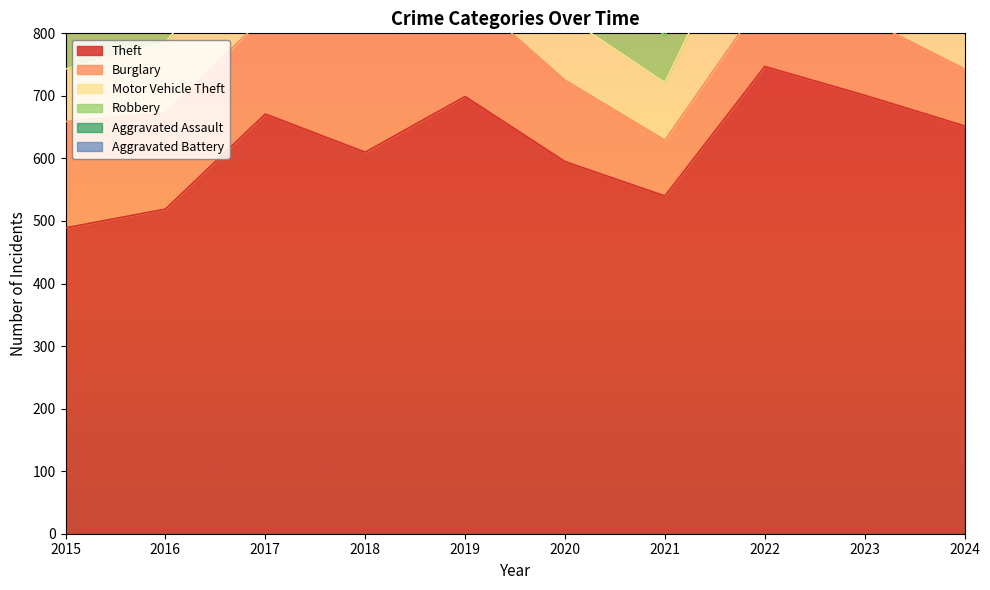

How many lines are shown in the chart?

6